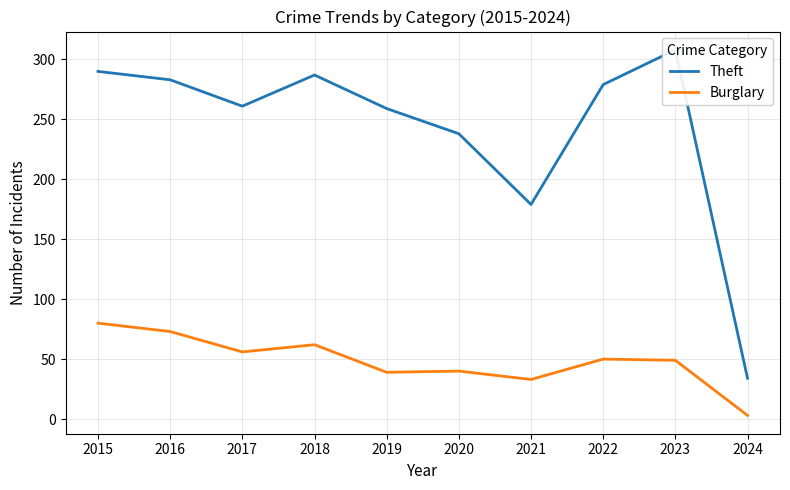

Reading left to right, extract all data points from this chart.

Theft: 2015=290	2016=283	2017=261	2018=287	2019=259	2020=238	2021=179	2022=279	2023=308	2024=34
Burglary: 2015=80	2016=73	2017=56	2018=62	2019=39	2020=40	2021=33	2022=50	2023=49	2024=3